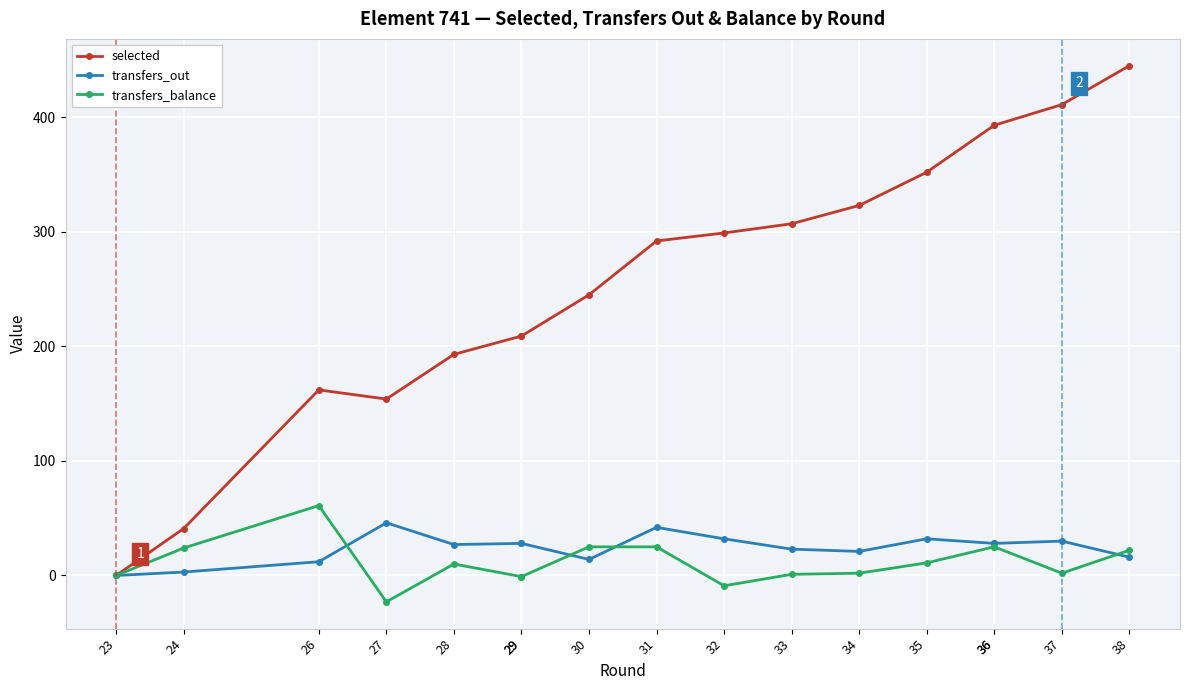

What is the value of the transfers_out point at the 4th from the left?

46